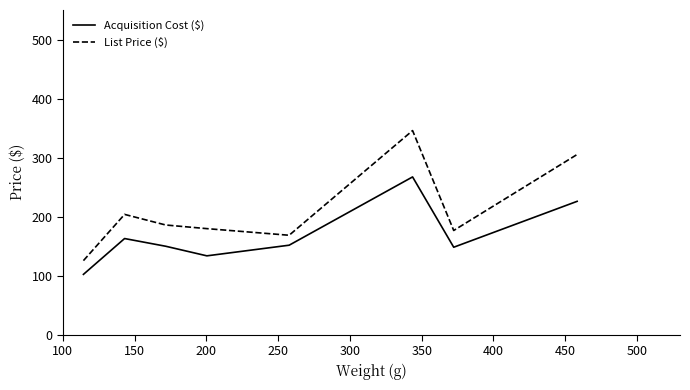

Which series has the largest total across all categories?

List Price ($)